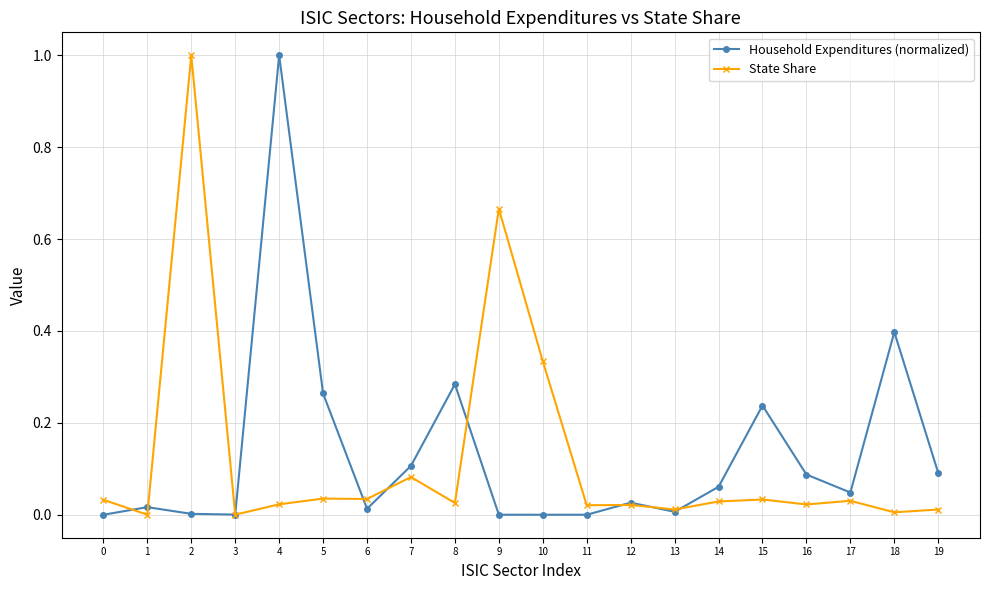

How many distinct data groups are displayed?

2